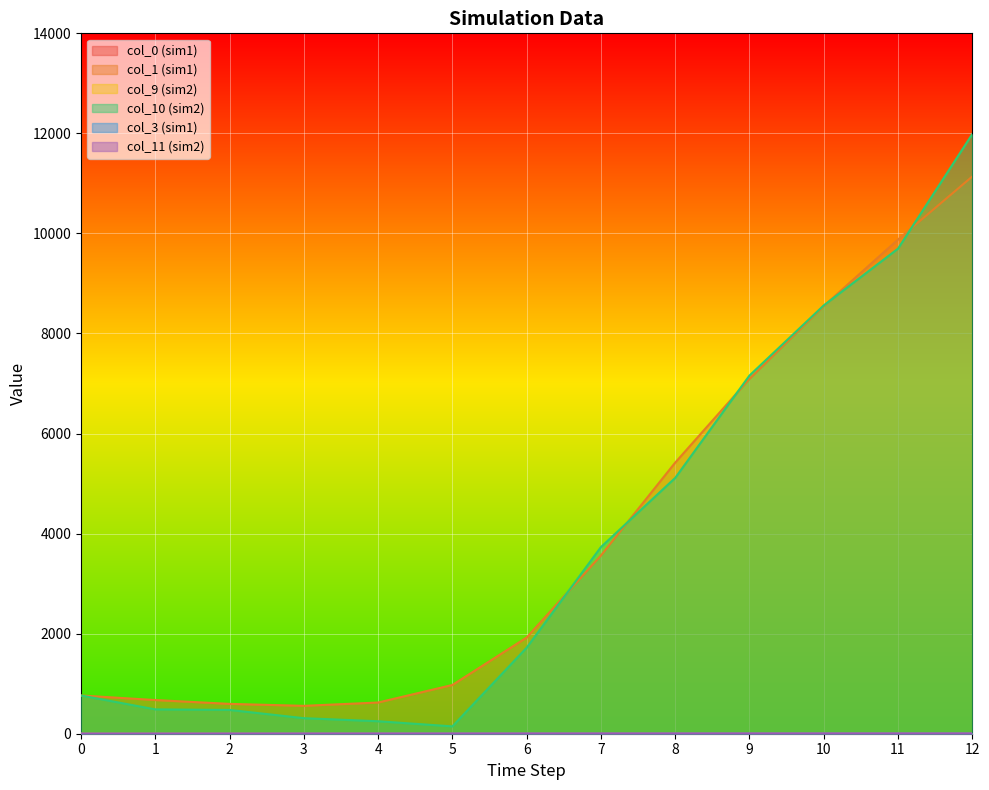

Rank the categories by col_9 (sim2) value from highest to lowest.

12, 11, 10, 9, 8, 7, 6, 5, 4, 3, 2, 1, 0